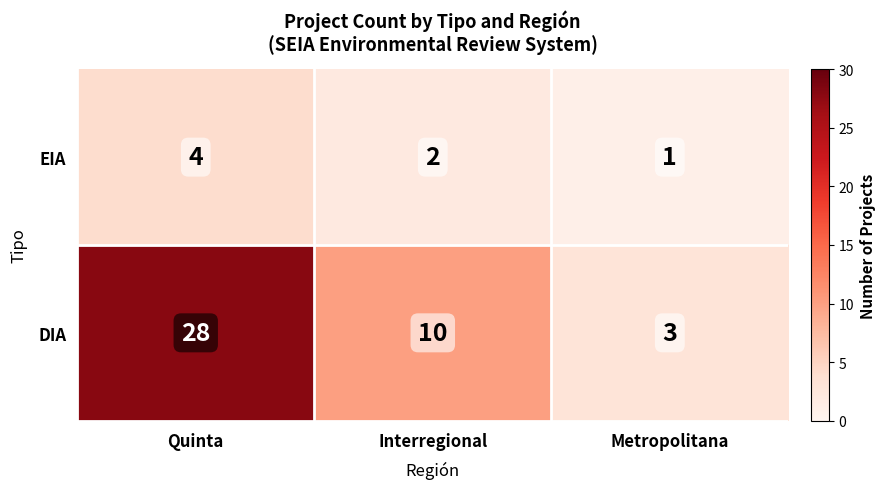

How many categories are shown in the chart?

3